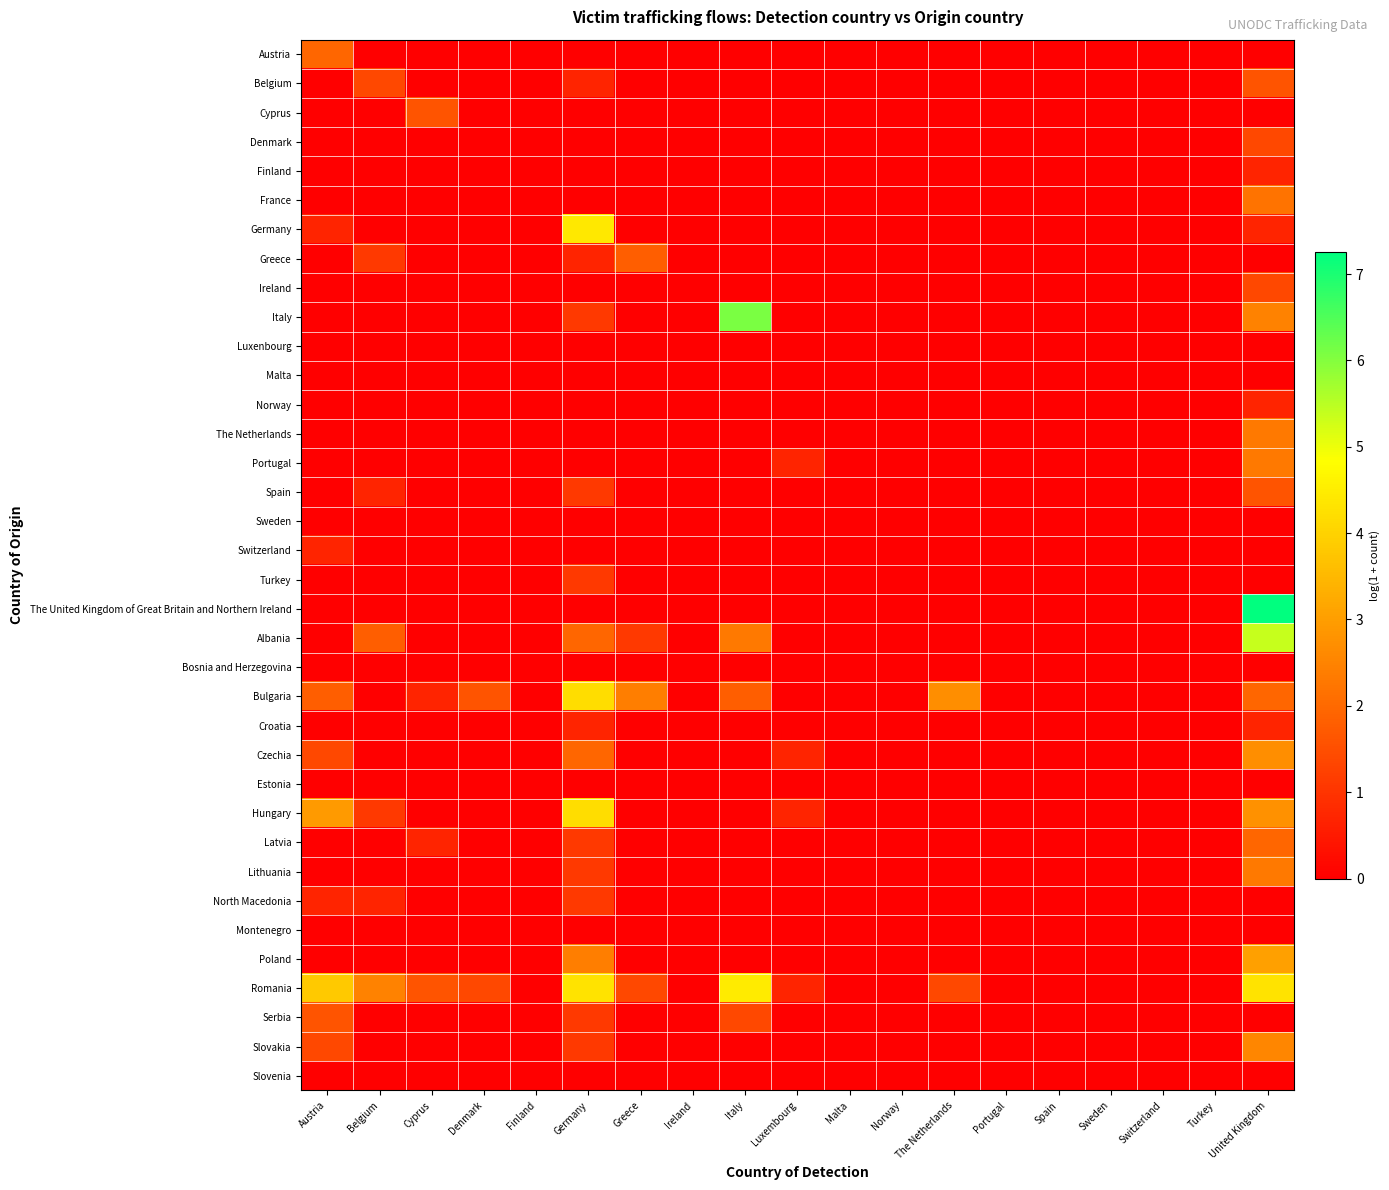

Reading right to left, transcribe all the data shown in this chart.

Austria: United Kingdom=0.0	Turkey=0.0	Switzerland=0.0	Sweden=0.0	Spain=0.0	Portugal=0.0	The Netherlands=0.0	Norway=0.0	Malta=0.0	Luxembourg=0.0	Italy=0.0	Ireland=0.0	Greece=0.0	Germany=0.0	Finland=0.0	Denmark=0.0	Cyprus=0.0	Belgium=0.0	Austria=1.9
Belgium: United Kingdom=1.6	Turkey=0.0	Switzerland=0.0	Sweden=0.0	Spain=0.0	Portugal=0.0	The Netherlands=0.0	Norway=0.0	Malta=0.0	Luxembourg=0.0	Italy=0.0	Ireland=0.0	Greece=0.0	Germany=0.7	Finland=0.0	Denmark=0.0	Cyprus=0.0	Belgium=1.4	Austria=0.0
Cyprus: United Kingdom=0.0	Turkey=0.0	Switzerland=0.0	Sweden=0.0	Spain=0.0	Portugal=0.0	The Netherlands=0.0	Norway=0.0	Malta=0.0	Luxembourg=0.0	Italy=0.0	Ireland=0.0	Greece=0.0	Germany=0.0	Finland=0.0	Denmark=0.0	Cyprus=1.6	Belgium=0.0	Austria=0.0
Denmark: United Kingdom=1.4	Turkey=0.0	Switzerland=0.0	Sweden=0.0	Spain=0.0	Portugal=0.0	The Netherlands=0.0	Norway=0.0	Malta=0.0	Luxembourg=0.0	Italy=0.0	Ireland=0.0	Greece=0.0	Germany=0.0	Finland=0.0	Denmark=0.0	Cyprus=0.0	Belgium=0.0	Austria=0.0
Finland: United Kingdom=0.7	Turkey=0.0	Switzerland=0.0	Sweden=0.0	Spain=0.0	Portugal=0.0	The Netherlands=0.0	Norway=0.0	Malta=0.0	Luxembourg=0.0	Italy=0.0	Ireland=0.0	Greece=0.0	Germany=0.0	Finland=0.0	Denmark=0.0	Cyprus=0.0	Belgium=0.0	Austria=0.0
France: United Kingdom=2.2	Turkey=0.0	Switzerland=0.0	Sweden=0.0	Spain=0.0	Portugal=0.0	The Netherlands=0.0	Norway=0.0	Malta=0.0	Luxembourg=0.0	Italy=0.0	Ireland=0.0	Greece=0.0	Germany=0.0	Finland=0.0	Denmark=0.0	Cyprus=0.0	Belgium=0.0	Austria=0.0
Germany: United Kingdom=0.7	Turkey=0.0	Switzerland=0.0	Sweden=0.0	Spain=0.0	Portugal=0.0	The Netherlands=0.0	Norway=0.0	Malta=0.0	Luxembourg=0.0	Italy=0.0	Ireland=0.0	Greece=0.0	Germany=4.4	Finland=0.0	Denmark=0.0	Cyprus=0.0	Belgium=0.0	Austria=0.7
Greece: United Kingdom=0.0	Turkey=0.0	Switzerland=0.0	Sweden=0.0	Spain=0.0	Portugal=0.0	The Netherlands=0.0	Norway=0.0	Malta=0.0	Luxembourg=0.0	Italy=0.0	Ireland=0.0	Greece=1.8	Germany=0.7	Finland=0.0	Denmark=0.0	Cyprus=0.0	Belgium=1.1	Austria=0.0
Ireland: United Kingdom=1.4	Turkey=0.0	Switzerland=0.0	Sweden=0.0	Spain=0.0	Portugal=0.0	The Netherlands=0.0	Norway=0.0	Malta=0.0	Luxembourg=0.0	Italy=0.0	Ireland=0.0	Greece=0.0	Germany=0.0	Finland=0.0	Denmark=0.0	Cyprus=0.0	Belgium=0.0	Austria=0.0
Italy: United Kingdom=2.5	Turkey=0.0	Switzerland=0.0	Sweden=0.0	Spain=0.0	Portugal=0.0	The Netherlands=0.0	Norway=0.0	Malta=0.0	Luxembourg=0.0	Italy=6.1	Ireland=0.0	Greece=0.0	Germany=1.1	Finland=0.0	Denmark=0.0	Cyprus=0.0	Belgium=0.0	Austria=0.0
Luxenbourg: United Kingdom=0.0	Turkey=0.0	Switzerland=0.0	Sweden=0.0	Spain=0.0	Portugal=0.0	The Netherlands=0.0	Norway=0.0	Malta=0.0	Luxembourg=0.0	Italy=0.0	Ireland=0.0	Greece=0.0	Germany=0.0	Finland=0.0	Denmark=0.0	Cyprus=0.0	Belgium=0.0	Austria=0.0
Malta: United Kingdom=0.0	Turkey=0.0	Switzerland=0.0	Sweden=0.0	Spain=0.0	Portugal=0.0	The Netherlands=0.0	Norway=0.0	Malta=0.0	Luxembourg=0.0	Italy=0.0	Ireland=0.0	Greece=0.0	Germany=0.0	Finland=0.0	Denmark=0.0	Cyprus=0.0	Belgium=0.0	Austria=0.0
Norway: United Kingdom=0.7	Turkey=0.0	Switzerland=0.0	Sweden=0.0	Spain=0.0	Portugal=0.0	The Netherlands=0.0	Norway=0.0	Malta=0.0	Luxembourg=0.0	Italy=0.0	Ireland=0.0	Greece=0.0	Germany=0.0	Finland=0.0	Denmark=0.0	Cyprus=0.0	Belgium=0.0	Austria=0.0
The Netherlands: United Kingdom=2.3	Turkey=0.0	Switzerland=0.0	Sweden=0.0	Spain=0.0	Portugal=0.0	The Netherlands=0.0	Norway=0.0	Malta=0.0	Luxembourg=0.0	Italy=0.0	Ireland=0.0	Greece=0.0	Germany=0.0	Finland=0.0	Denmark=0.0	Cyprus=0.0	Belgium=0.0	Austria=0.0
Portugal: United Kingdom=2.3	Turkey=0.0	Switzerland=0.0	Sweden=0.0	Spain=0.0	Portugal=0.0	The Netherlands=0.0	Norway=0.0	Malta=0.0	Luxembourg=0.7	Italy=0.0	Ireland=0.0	Greece=0.0	Germany=0.0	Finland=0.0	Denmark=0.0	Cyprus=0.0	Belgium=0.0	Austria=0.0
Spain: United Kingdom=1.6	Turkey=0.0	Switzerland=0.0	Sweden=0.0	Spain=0.0	Portugal=0.0	The Netherlands=0.0	Norway=0.0	Malta=0.0	Luxembourg=0.0	Italy=0.0	Ireland=0.0	Greece=0.0	Germany=1.1	Finland=0.0	Denmark=0.0	Cyprus=0.0	Belgium=0.7	Austria=0.0
Sweden: United Kingdom=0.0	Turkey=0.0	Switzerland=0.0	Sweden=0.0	Spain=0.0	Portugal=0.0	The Netherlands=0.0	Norway=0.0	Malta=0.0	Luxembourg=0.0	Italy=0.0	Ireland=0.0	Greece=0.0	Germany=0.0	Finland=0.0	Denmark=0.0	Cyprus=0.0	Belgium=0.0	Austria=0.0
Switzerland: United Kingdom=0.0	Turkey=0.0	Switzerland=0.0	Sweden=0.0	Spain=0.0	Portugal=0.0	The Netherlands=0.0	Norway=0.0	Malta=0.0	Luxembourg=0.0	Italy=0.0	Ireland=0.0	Greece=0.0	Germany=0.0	Finland=0.0	Denmark=0.0	Cyprus=0.0	Belgium=0.0	Austria=0.7
Turkey: United Kingdom=0.0	Turkey=0.0	Switzerland=0.0	Sweden=0.0	Spain=0.0	Portugal=0.0	The Netherlands=0.0	Norway=0.0	Malta=0.0	Luxembourg=0.0	Italy=0.0	Ireland=0.0	Greece=0.0	Germany=1.1	Finland=0.0	Denmark=0.0	Cyprus=0.0	Belgium=0.0	Austria=0.0
The United Kingdom of Great Britain and Northern Ireland: United Kingdom=7.3	Turkey=0.0	Switzerland=0.0	Sweden=0.0	Spain=0.0	Portugal=0.0	The Netherlands=0.0	Norway=0.0	Malta=0.0	Luxembourg=0.0	Italy=0.0	Ireland=0.0	Greece=0.0	Germany=0.0	Finland=0.0	Denmark=0.0	Cyprus=0.0	Belgium=0.0	Austria=0.0
Albania: United Kingdom=5.4	Turkey=0.0	Switzerland=0.0	Sweden=0.0	Spain=0.0	Portugal=0.0	The Netherlands=0.0	Norway=0.0	Malta=0.0	Luxembourg=0.0	Italy=2.3	Ireland=0.0	Greece=1.1	Germany=1.9	Finland=0.0	Denmark=0.0	Cyprus=0.0	Belgium=1.8	Austria=0.0
Bosnia and Herzegovina: United Kingdom=0.0	Turkey=0.0	Switzerland=0.0	Sweden=0.0	Spain=0.0	Portugal=0.0	The Netherlands=0.0	Norway=0.0	Malta=0.0	Luxembourg=0.0	Italy=0.0	Ireland=0.0	Greece=0.0	Germany=0.0	Finland=0.0	Denmark=0.0	Cyprus=0.0	Belgium=0.0	Austria=0.0
Bulgaria: United Kingdom=1.9	Turkey=0.0	Switzerland=0.0	Sweden=0.0	Spain=0.0	Portugal=0.0	The Netherlands=2.7	Norway=0.0	Malta=0.0	Luxembourg=0.0	Italy=1.8	Ireland=0.0	Greece=2.4	Germany=4.2	Finland=0.0	Denmark=1.6	Cyprus=0.7	Belgium=0.0	Austria=1.8
Croatia: United Kingdom=0.7	Turkey=0.0	Switzerland=0.0	Sweden=0.0	Spain=0.0	Portugal=0.0	The Netherlands=0.0	Norway=0.0	Malta=0.0	Luxembourg=0.0	Italy=0.0	Ireland=0.0	Greece=0.0	Germany=0.7	Finland=0.0	Denmark=0.0	Cyprus=0.0	Belgium=0.0	Austria=0.0
Czechia: United Kingdom=2.7	Turkey=0.0	Switzerland=0.0	Sweden=0.0	Spain=0.0	Portugal=0.0	The Netherlands=0.0	Norway=0.0	Malta=0.0	Luxembourg=0.7	Italy=0.0	Ireland=0.0	Greece=0.0	Germany=1.9	Finland=0.0	Denmark=0.0	Cyprus=0.0	Belgium=0.0	Austria=1.4
Estonia: United Kingdom=0.0	Turkey=0.0	Switzerland=0.0	Sweden=0.0	Spain=0.0	Portugal=0.0	The Netherlands=0.0	Norway=0.0	Malta=0.0	Luxembourg=0.0	Italy=0.0	Ireland=0.0	Greece=0.0	Germany=0.0	Finland=0.0	Denmark=0.0	Cyprus=0.0	Belgium=0.0	Austria=0.0
Hungary: United Kingdom=2.8	Turkey=0.0	Switzerland=0.0	Sweden=0.0	Spain=0.0	Portugal=0.0	The Netherlands=0.0	Norway=0.0	Malta=0.0	Luxembourg=0.7	Italy=0.0	Ireland=0.0	Greece=0.0	Germany=4.2	Finland=0.0	Denmark=0.0	Cyprus=0.0	Belgium=1.1	Austria=2.9
Latvia: United Kingdom=1.9	Turkey=0.0	Switzerland=0.0	Sweden=0.0	Spain=0.0	Portugal=0.0	The Netherlands=0.0	Norway=0.0	Malta=0.0	Luxembourg=0.0	Italy=0.0	Ireland=0.0	Greece=0.0	Germany=1.1	Finland=0.0	Denmark=0.0	Cyprus=0.7	Belgium=0.0	Austria=0.0
Lithuania: United Kingdom=2.3	Turkey=0.0	Switzerland=0.0	Sweden=0.0	Spain=0.0	Portugal=0.0	The Netherlands=0.0	Norway=0.0	Malta=0.0	Luxembourg=0.0	Italy=0.0	Ireland=0.0	Greece=0.0	Germany=1.1	Finland=0.0	Denmark=0.0	Cyprus=0.0	Belgium=0.0	Austria=0.0
North Macedonia: United Kingdom=0.0	Turkey=0.0	Switzerland=0.0	Sweden=0.0	Spain=0.0	Portugal=0.0	The Netherlands=0.0	Norway=0.0	Malta=0.0	Luxembourg=0.0	Italy=0.0	Ireland=0.0	Greece=0.0	Germany=1.1	Finland=0.0	Denmark=0.0	Cyprus=0.0	Belgium=0.7	Austria=0.7
Montenegro: United Kingdom=0.0	Turkey=0.0	Switzerland=0.0	Sweden=0.0	Spain=0.0	Portugal=0.0	The Netherlands=0.0	Norway=0.0	Malta=0.0	Luxembourg=0.0	Italy=0.0	Ireland=0.0	Greece=0.0	Germany=0.0	Finland=0.0	Denmark=0.0	Cyprus=0.0	Belgium=0.0	Austria=0.0
Poland: United Kingdom=3.0	Turkey=0.0	Switzerland=0.0	Sweden=0.0	Spain=0.0	Portugal=0.0	The Netherlands=0.0	Norway=0.0	Malta=0.0	Luxembourg=0.0	Italy=0.0	Ireland=0.0	Greece=0.0	Germany=2.4	Finland=0.0	Denmark=0.0	Cyprus=0.0	Belgium=0.0	Austria=0.0
Romania: United Kingdom=4.3	Turkey=0.0	Switzerland=0.0	Sweden=0.0	Spain=0.0	Portugal=0.0	The Netherlands=1.4	Norway=0.0	Malta=0.0	Luxembourg=0.7	Italy=4.5	Ireland=0.0	Greece=1.4	Germany=4.3	Finland=0.0	Denmark=1.4	Cyprus=1.6	Belgium=2.5	Austria=3.8
Serbia: United Kingdom=0.0	Turkey=0.0	Switzerland=0.0	Sweden=0.0	Spain=0.0	Portugal=0.0	The Netherlands=0.0	Norway=0.0	Malta=0.0	Luxembourg=0.0	Italy=1.4	Ireland=0.0	Greece=0.0	Germany=1.1	Finland=0.0	Denmark=0.0	Cyprus=0.0	Belgium=0.0	Austria=1.6
Slovakia: United Kingdom=2.6	Turkey=0.0	Switzerland=0.0	Sweden=0.0	Spain=0.0	Portugal=0.0	The Netherlands=0.0	Norway=0.0	Malta=0.0	Luxembourg=0.0	Italy=0.0	Ireland=0.0	Greece=0.0	Germany=1.1	Finland=0.0	Denmark=0.0	Cyprus=0.0	Belgium=0.0	Austria=1.4
Slovenia: United Kingdom=0.0	Turkey=0.0	Switzerland=0.0	Sweden=0.0	Spain=0.0	Portugal=0.0	The Netherlands=0.0	Norway=0.0	Malta=0.0	Luxembourg=0.0	Italy=0.0	Ireland=0.0	Greece=0.0	Germany=0.0	Finland=0.0	Denmark=0.0	Cyprus=0.0	Belgium=0.0	Austria=0.0